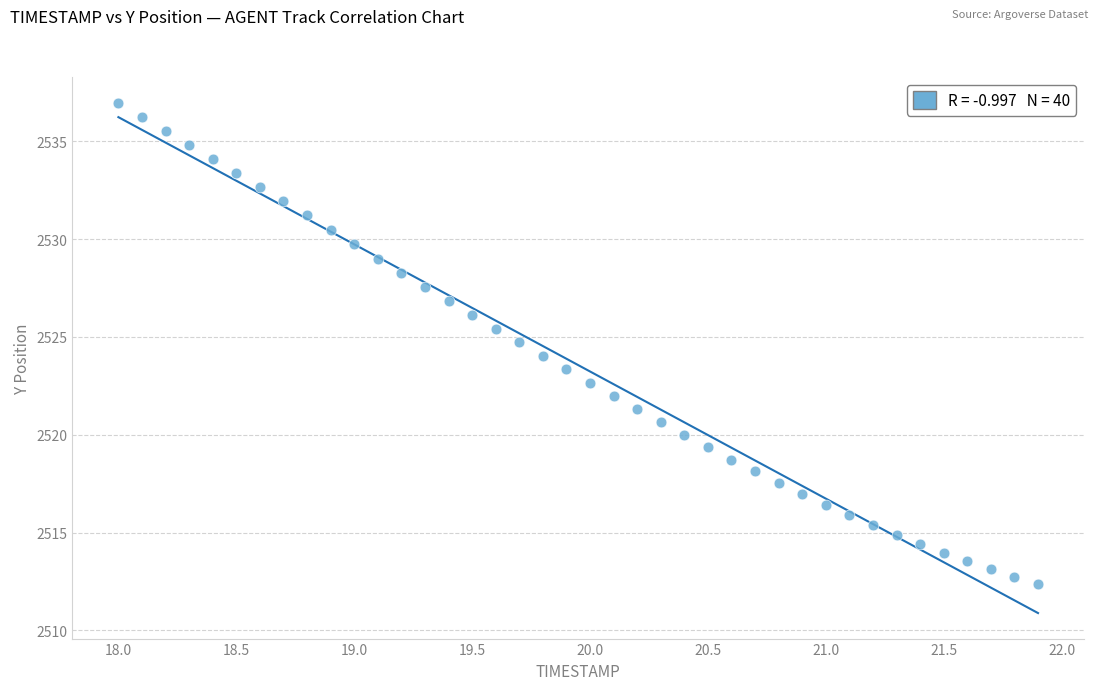

What is the range of Y values (max minus min)?

24.6